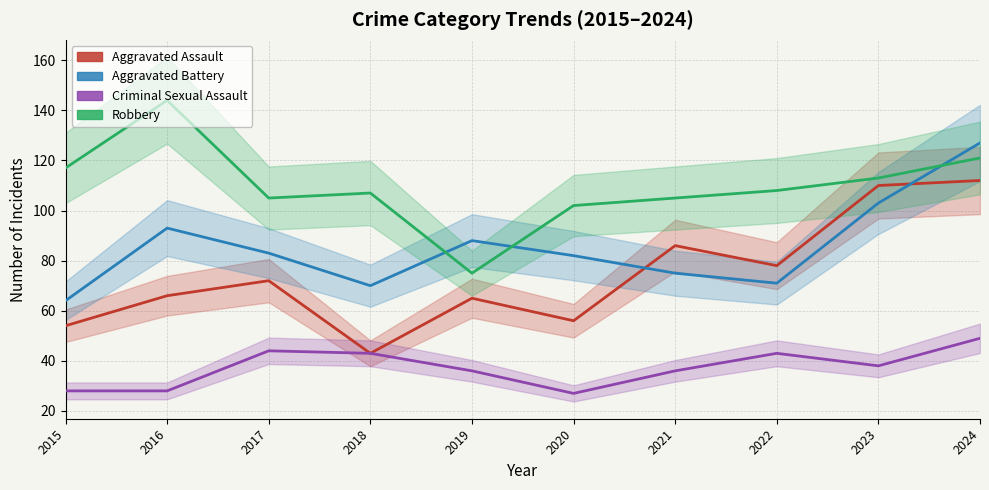

What is the difference between the maximum and minimum values in the Aggravated Assault series?

69